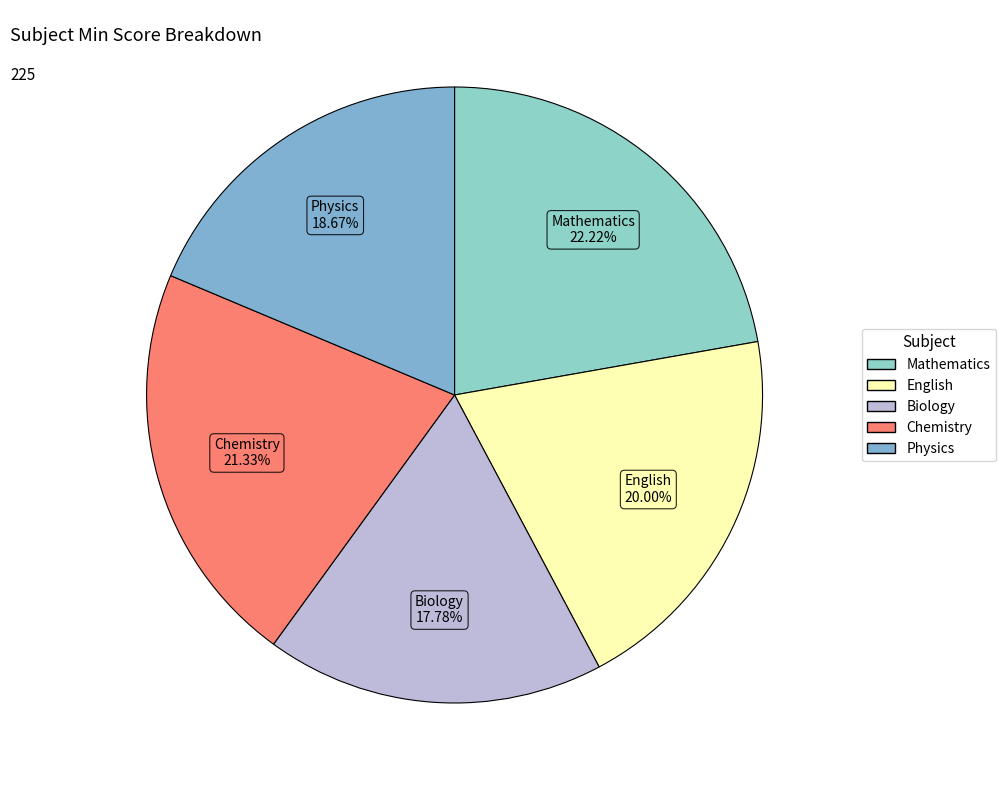

To the nearest percent, what portion does Biology represent?

18%